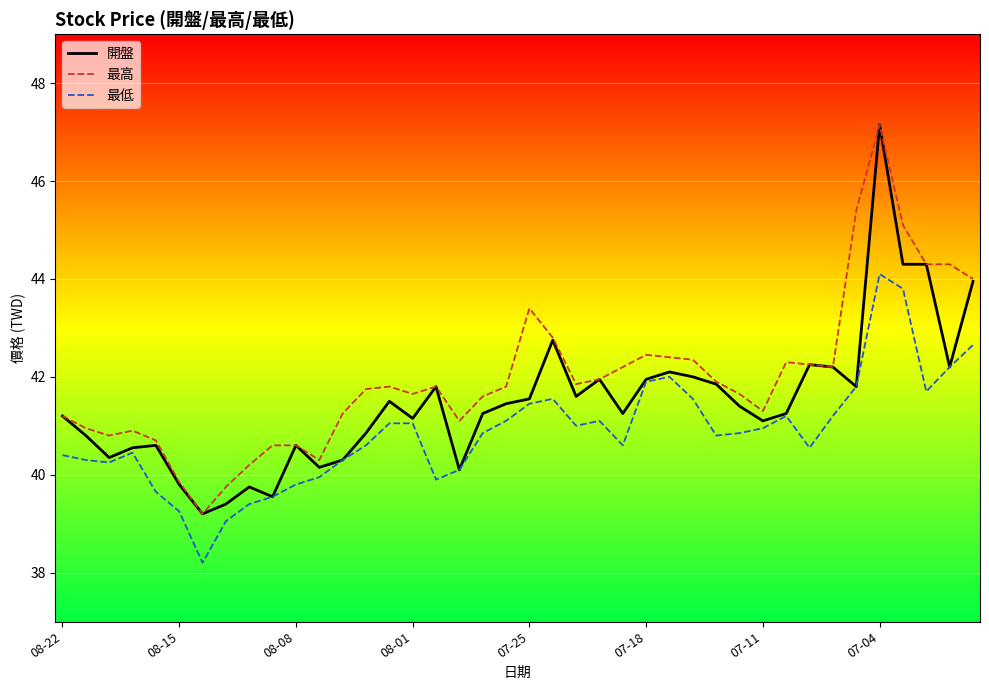

Rank the series by their average value, from highest to lowest.

最高, 開盤, 最低